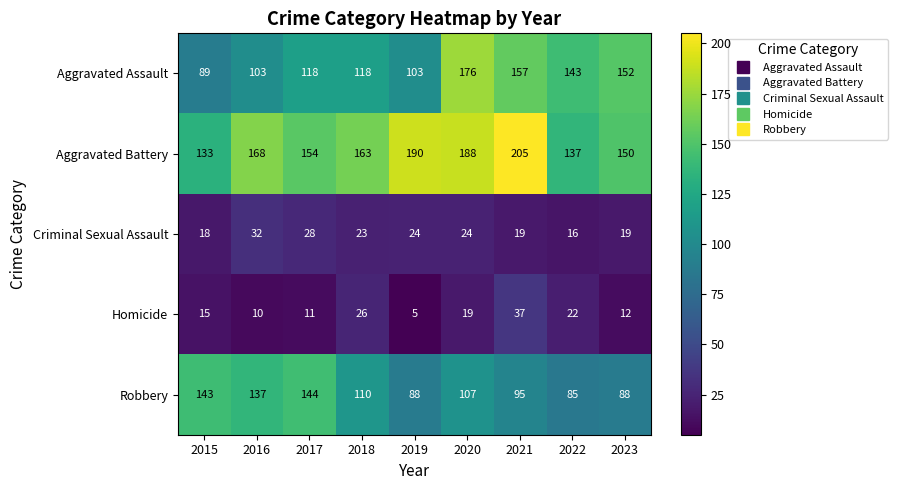

How many series are shown in this chart?

5